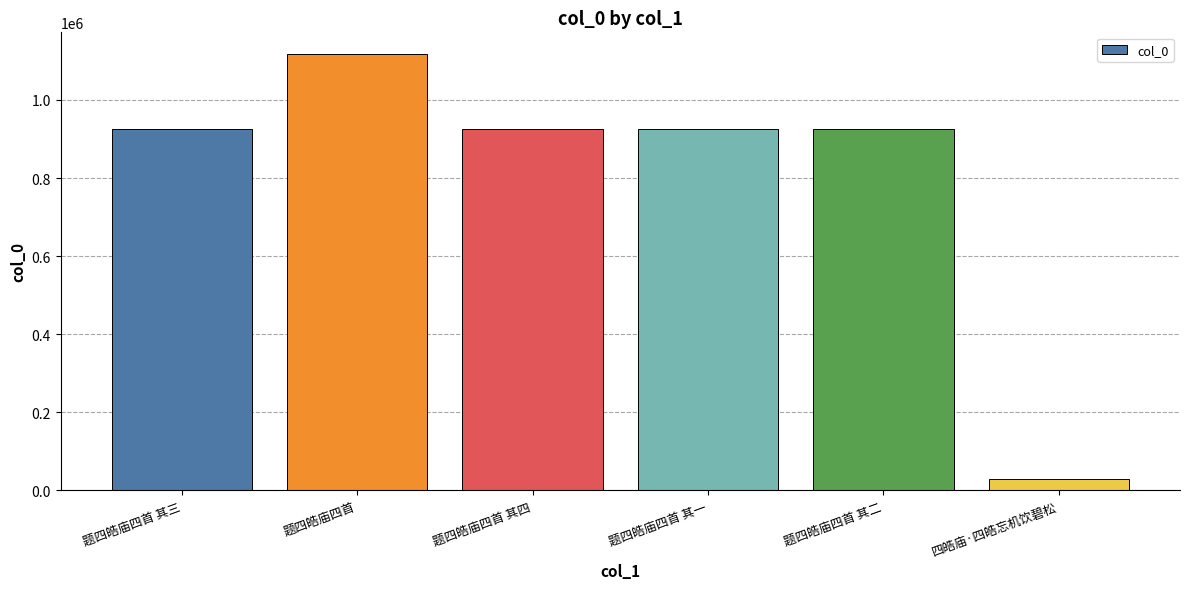

What is the label of the 2nd bar from the right?

题四皓庙四首 其二